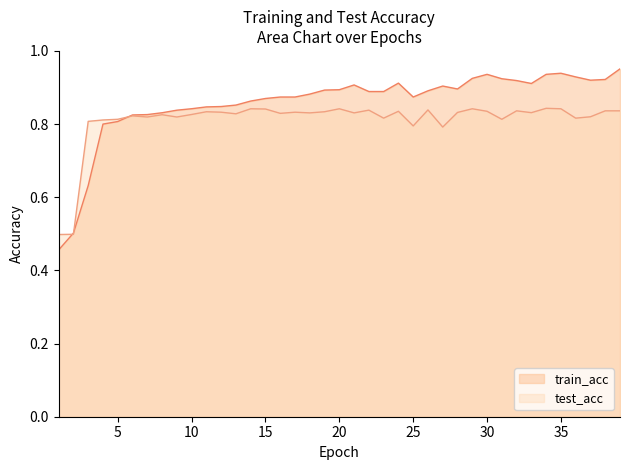

Which series has the largest range (max minus min)?

train_acc